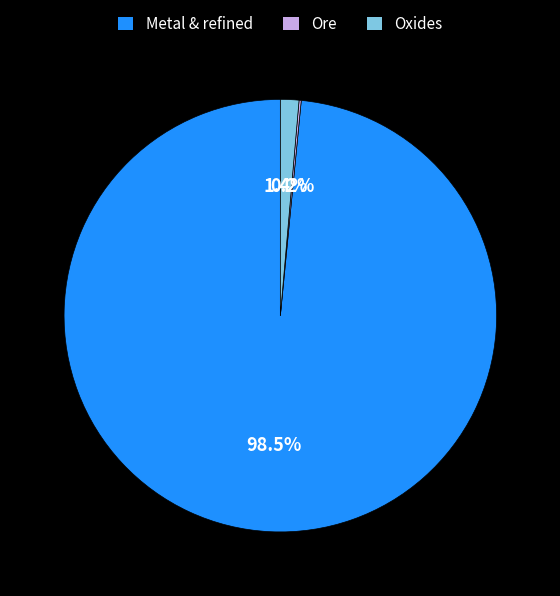

How much of the chart is everything except Oxides?

98.6%